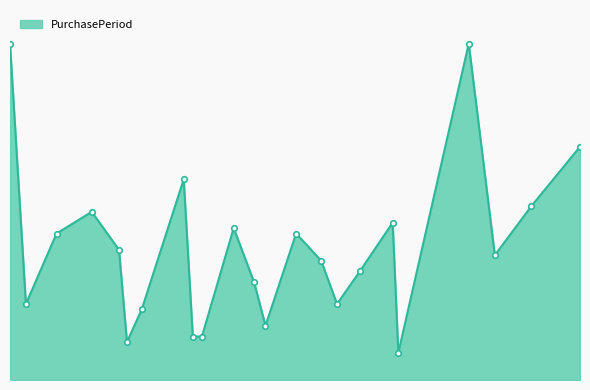

What is the label of the 8th point from the left?

2016-12-21